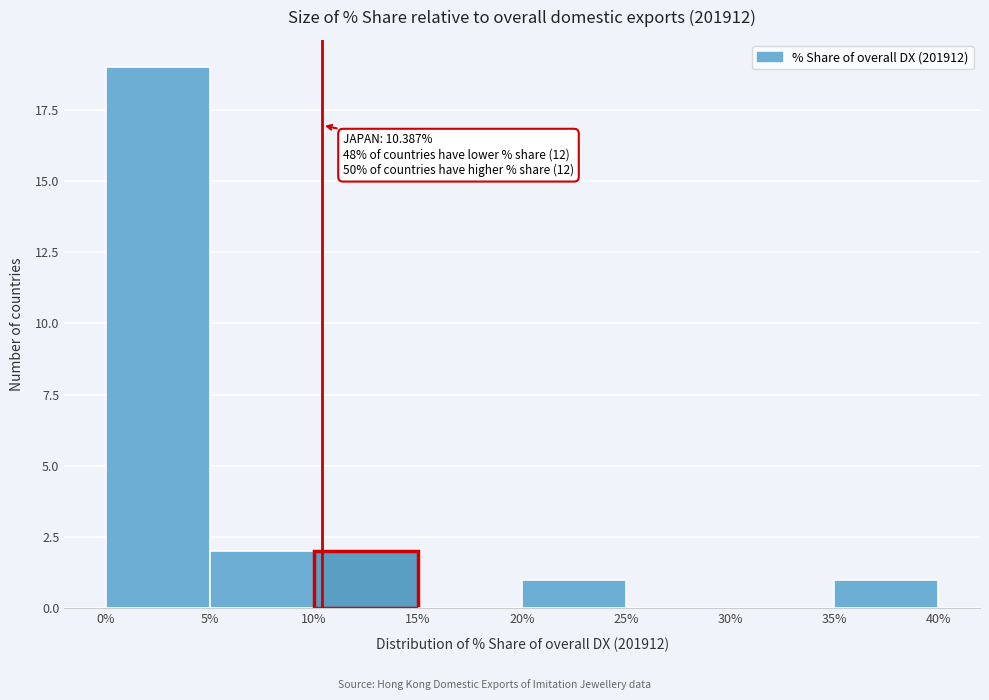

Over which range of the x-axis is the bar tallest?

0% to 5%